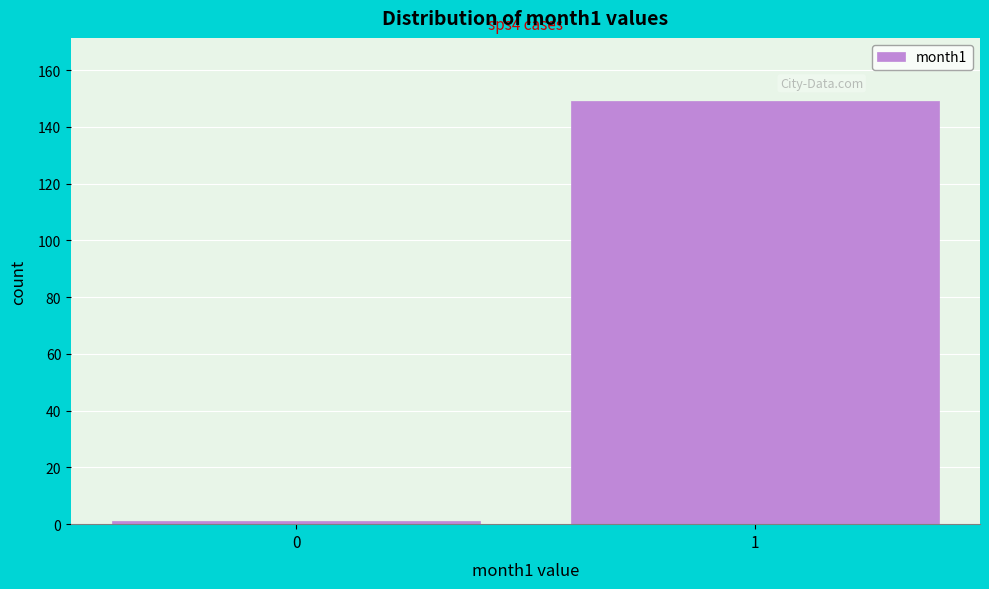

Reading right to left, extract all data points from this chart.

149	1